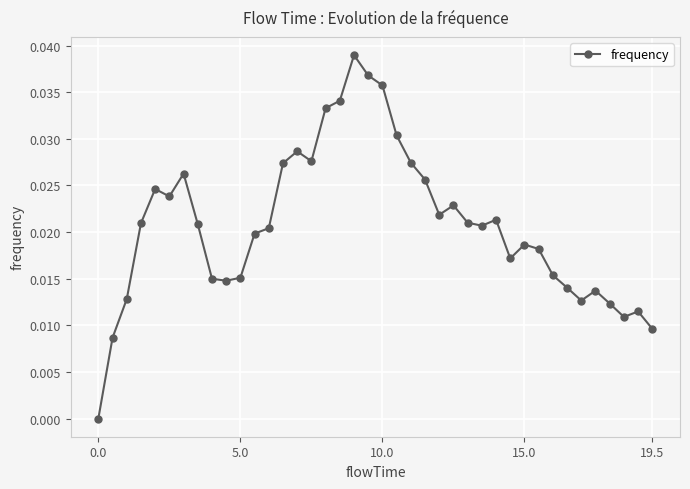

True or false: the data has more than 2 interior local peaks.

True